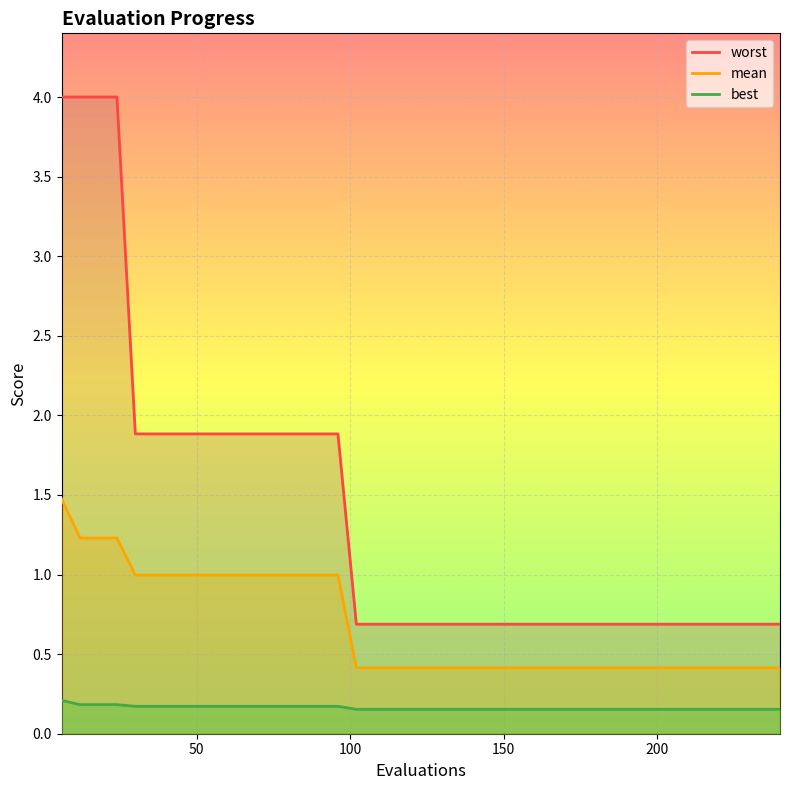

Reading right to left, transcribe all the data shown in this chart.

worst: 0.7	0.7	0.7	0.7	0.7	0.7	0.7	0.7	0.7	0.7	0.7	0.7	0.7	0.7	0.7	0.7	0.7	0.7	0.7	0.7	0.7	0.7	0.7	0.7	1.9	1.9	1.9	1.9	1.9	1.9	1.9	1.9	1.9	1.9	1.9	1.9	4.0	4.0	4.0	4.0
mean: 0.4	0.4	0.4	0.4	0.4	0.4	0.4	0.4	0.4	0.4	0.4	0.4	0.4	0.4	0.4	0.4	0.4	0.4	0.4	0.4	0.4	0.4	0.4	0.4	1.0	1.0	1.0	1.0	1.0	1.0	1.0	1.0	1.0	1.0	1.0	1.0	1.2	1.2	1.2	1.5
best: 0.2	0.2	0.2	0.2	0.2	0.2	0.2	0.2	0.2	0.2	0.2	0.2	0.2	0.2	0.2	0.2	0.2	0.2	0.2	0.2	0.2	0.2	0.2	0.2	0.2	0.2	0.2	0.2	0.2	0.2	0.2	0.2	0.2	0.2	0.2	0.2	0.2	0.2	0.2	0.2